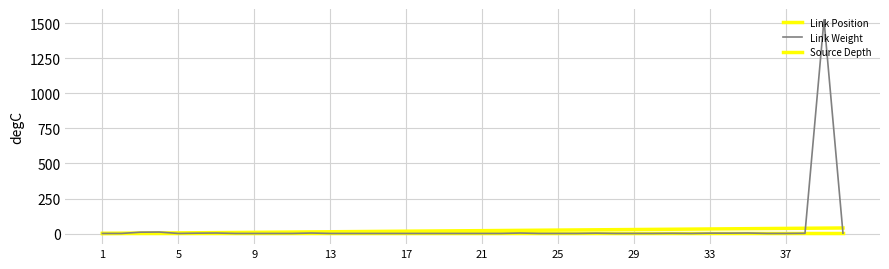

Reading left to right, extract all data points from this chart.

Link Position: 1	2	3	4	5	6	7	8	9	10	11	12	13	14	15	16	17	18	19	20	21	22	23	24	25	26	27	28	29	30	31	32	33	34	35	36	37	38	39	40
Link Weight: 1	1	10	11	1	3	4	1	1	1	1	4	1	1	1	1	1	1	1	1	1	1	4	1	1	1	3	1	1	1	2	1	3	3	4	1	1	2	1525	3
Source Depth: 3	3	3	3	3	3	3	3	3	3	3	3	3	3	3	3	3	3	3	3	3	3	3	3	3	3	3	3	3	3	3	3	3	3	3	3	3	3	3	3